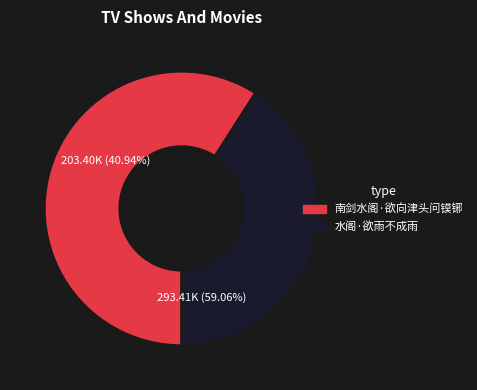

Rank the categories by value from highest to lowest.

水阁·欲雨不成雨, 南剑水阁·欲向津头问镆铘